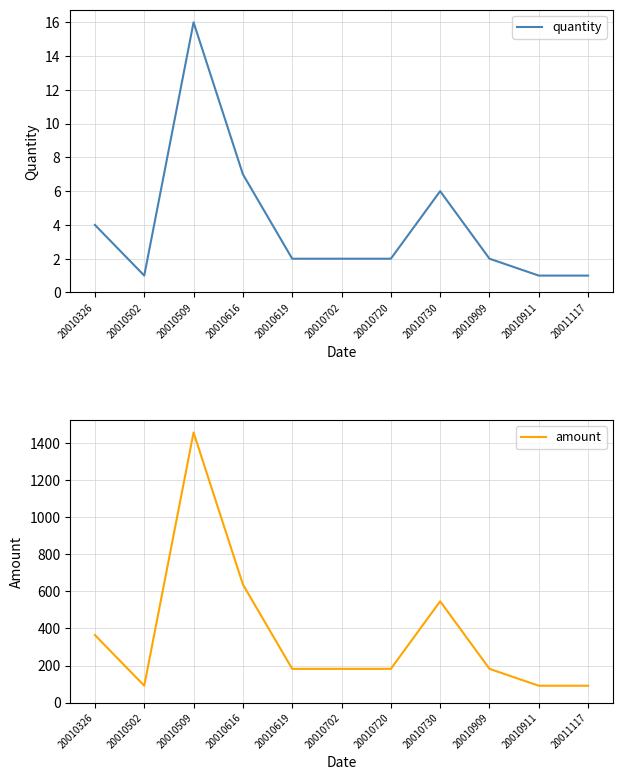

What are all the series names shown in the legend?

quantity, amount